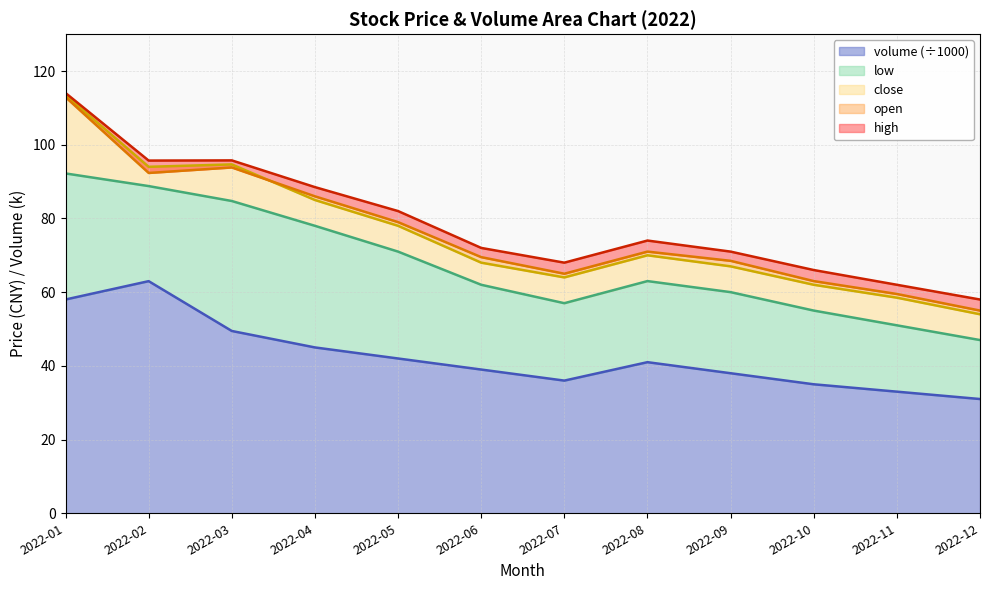

What is the difference between the second highest and second lowest values in the close series?

36.2